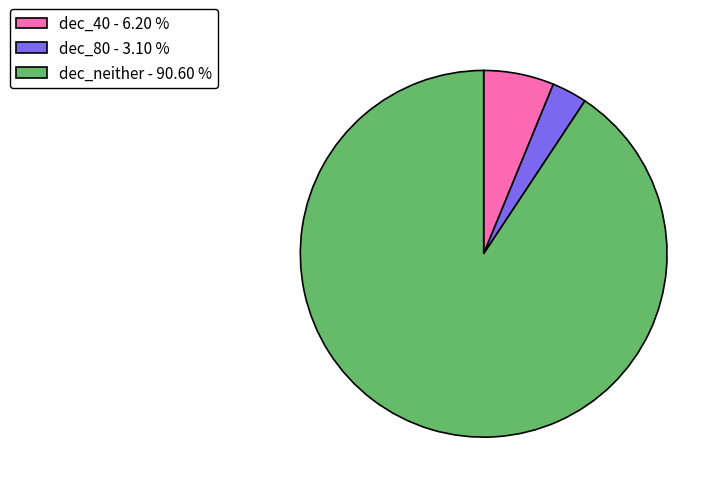

What is the largest slice in the pie chart?

dec_neither - 90.60 %